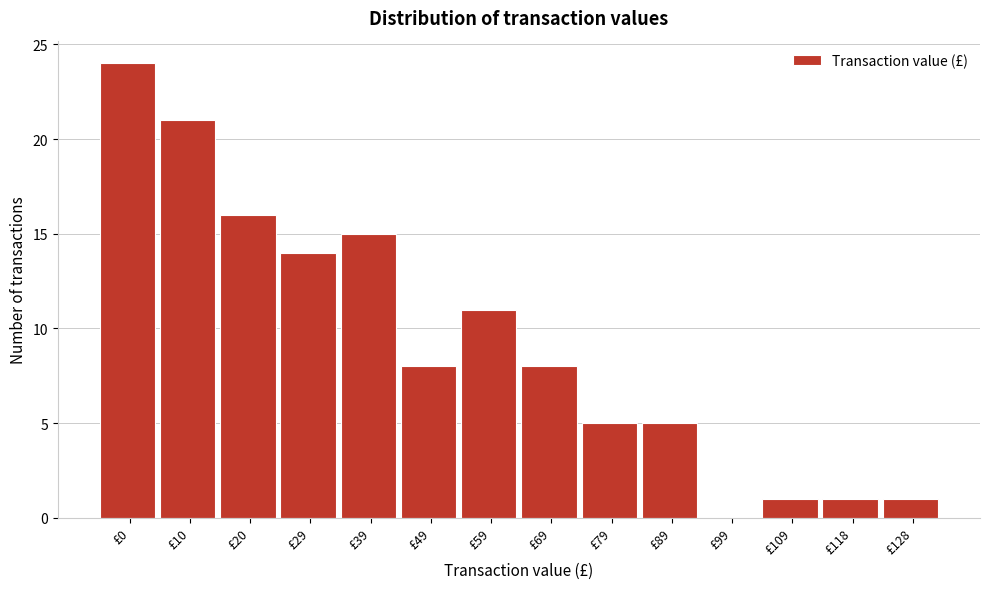

Reading left to right, what are all the values shown in this chart?

£0=24	£10=21	£20=16	£29=14	£39=15	£49=8	£59=11	£69=8	£79=5	£89=5	£99=0	£109=1	£118=1	£128=1